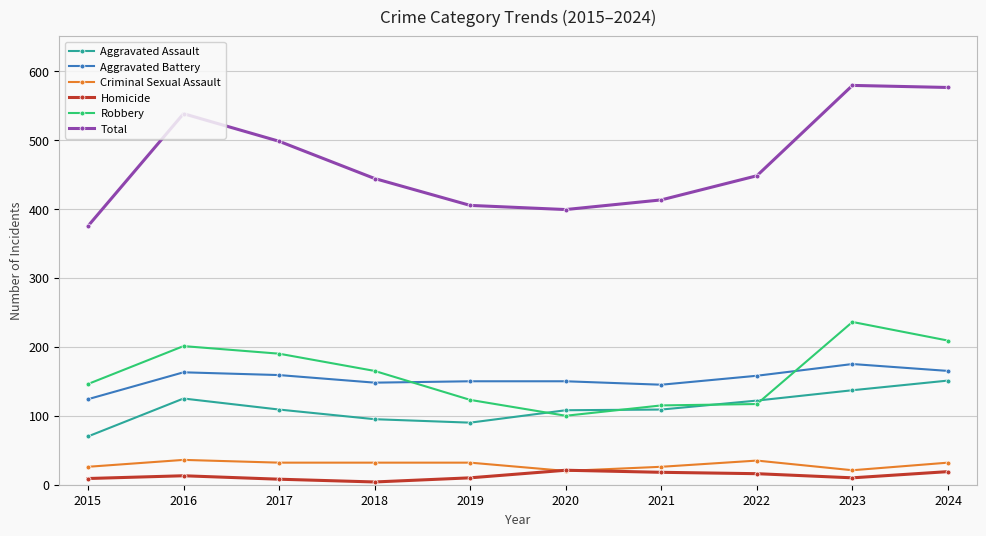

How many series are shown in this chart?

6